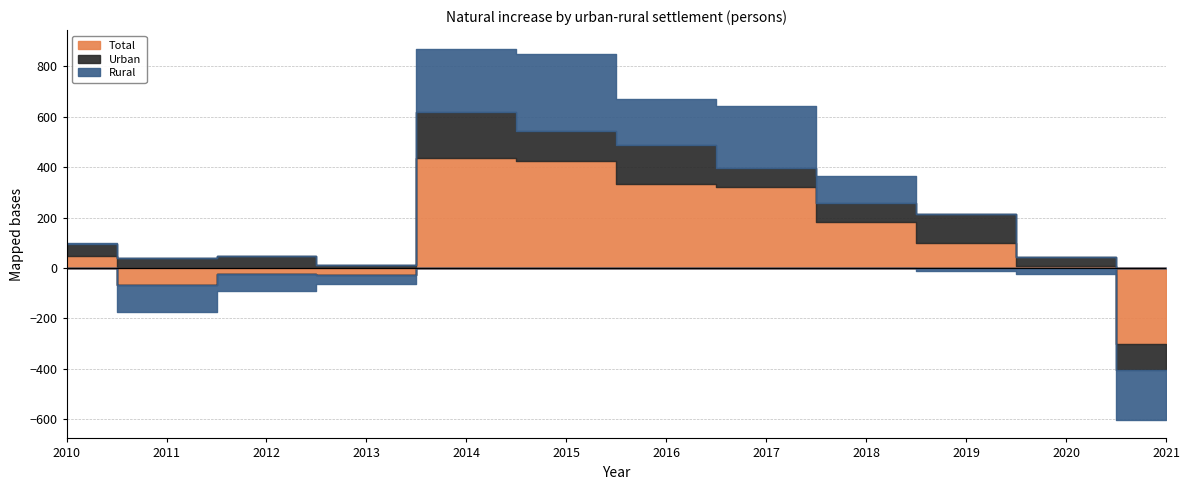

At 2020, list the series in order from largest to smallest.

Urban, Total, Rural